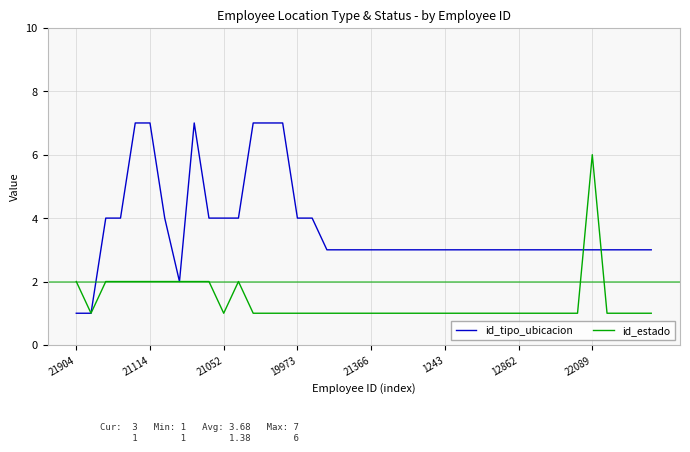

List the series in order of their overall mean, highest first.

id_tipo_ubicacion, id_estado